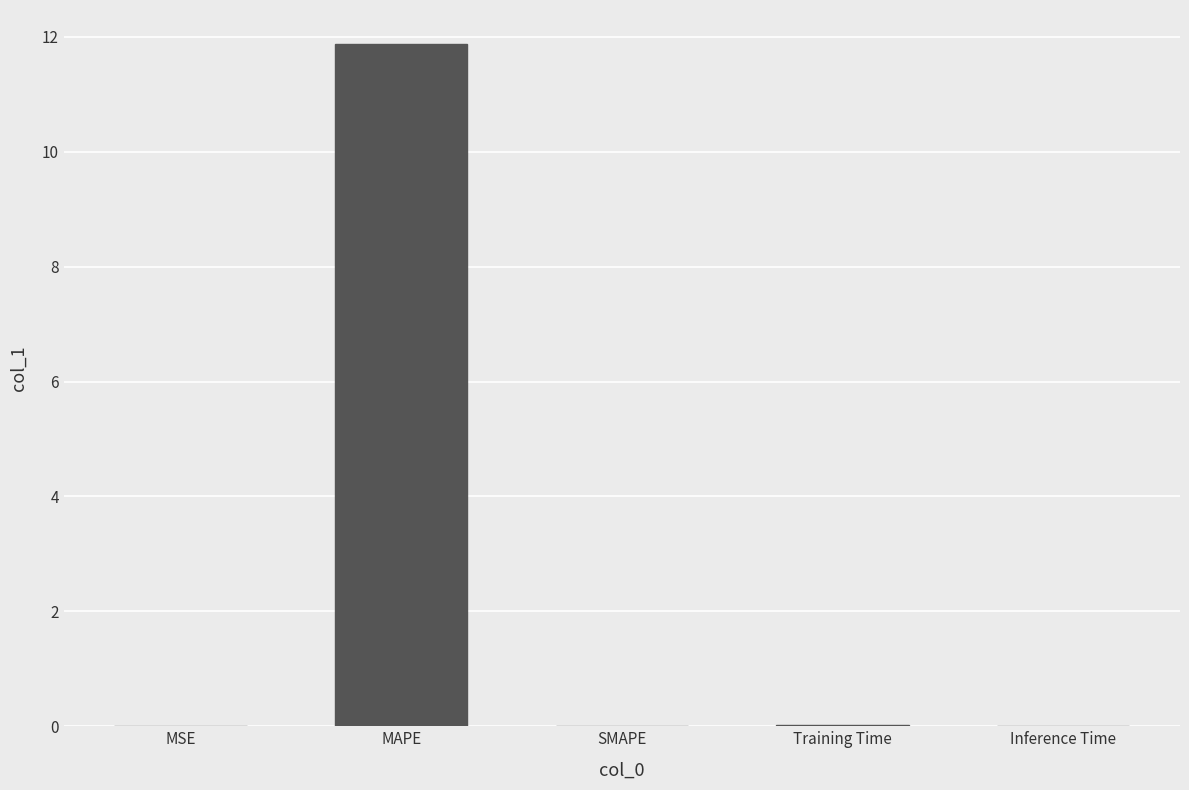

What is the greatest value displayed?

11.9